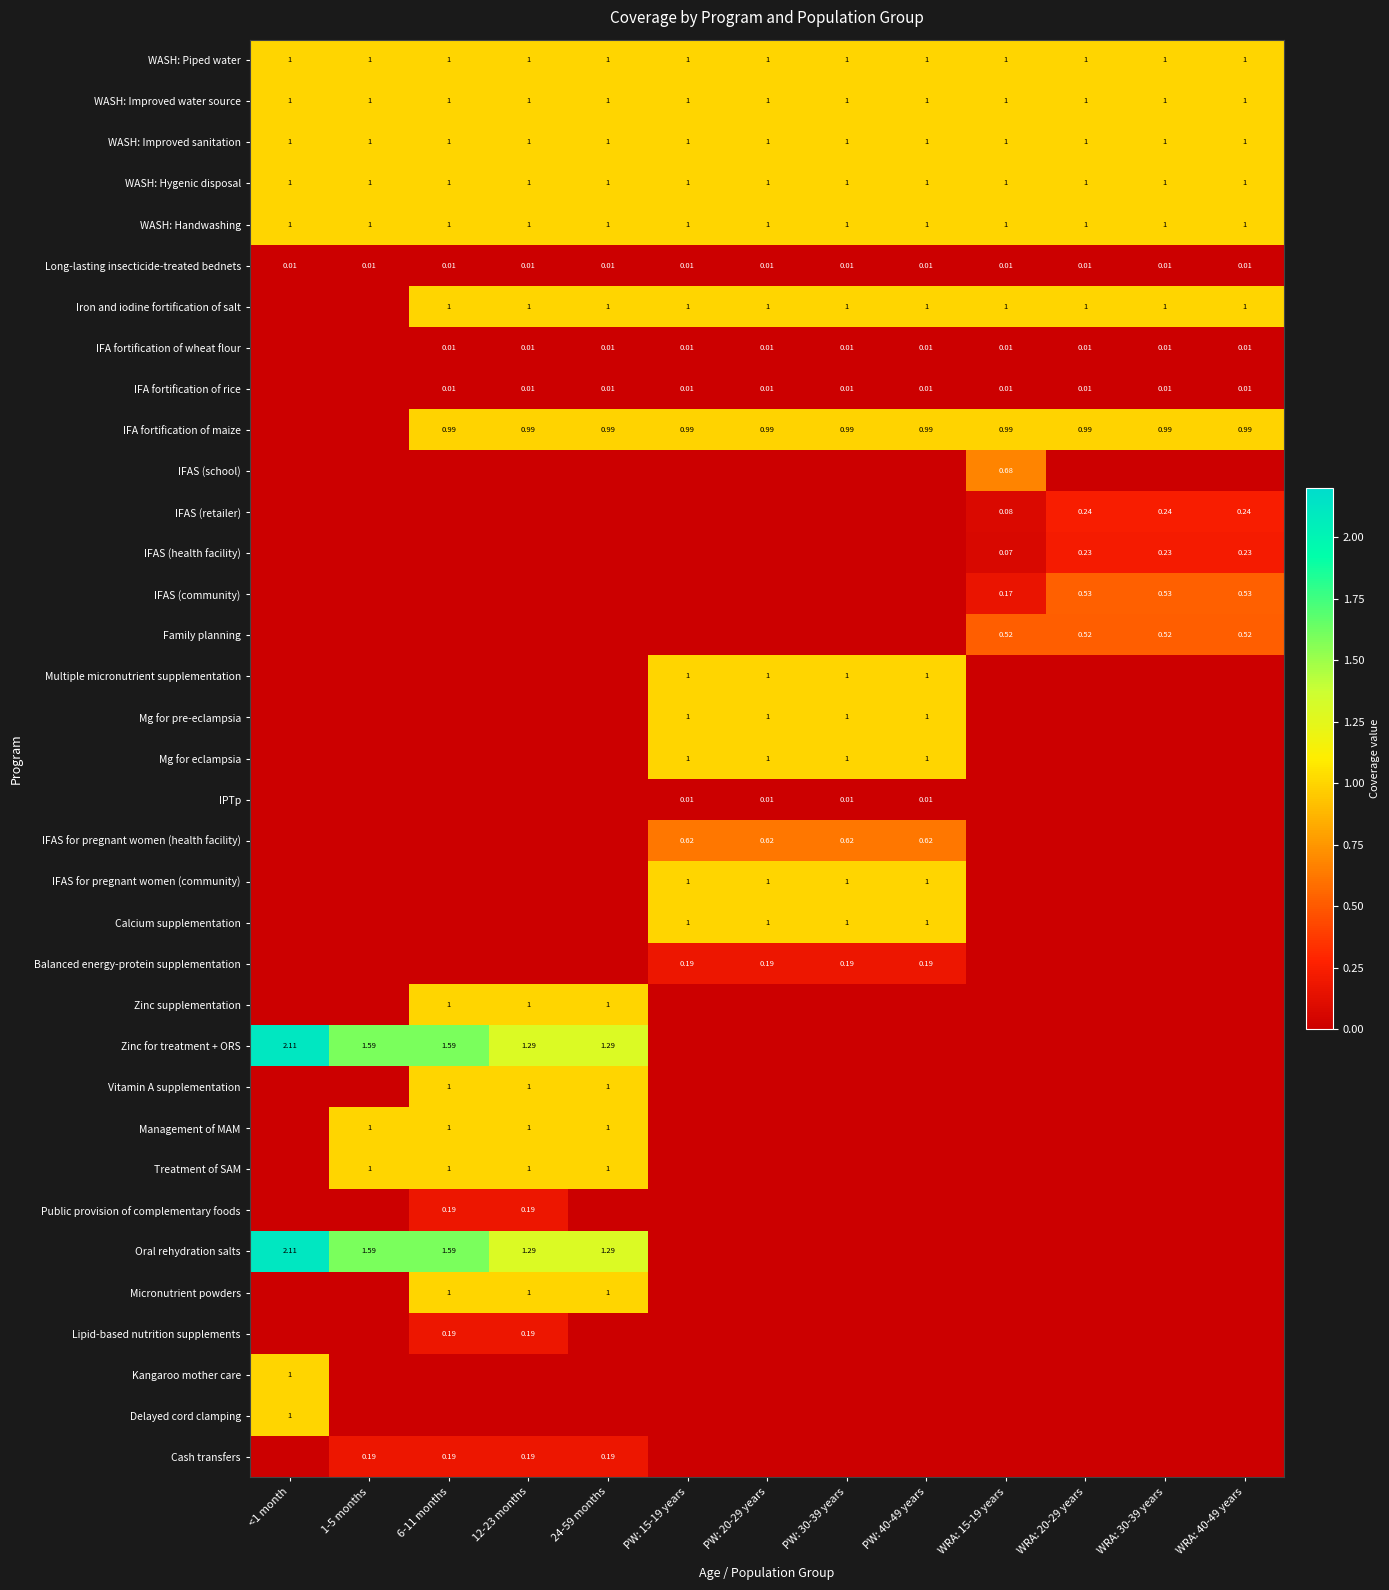

What is the sum of the WASH: Improved water source values at <1 month and 24-59 months?

2.0